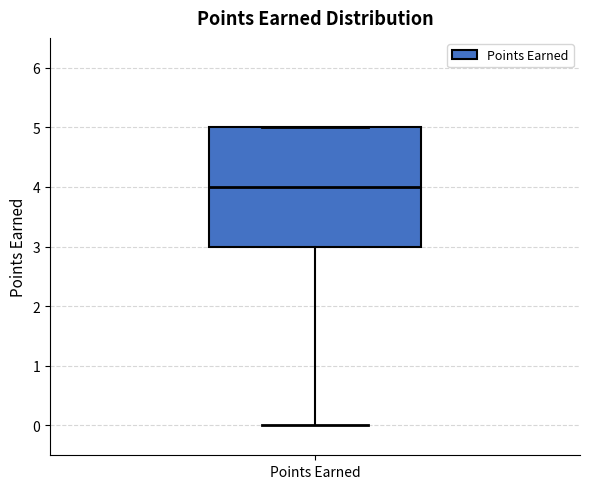

Where is the upper edge of the box for Points Earned on the y-axis? The values are not printed on the chart, so give them approximately, as read against the axis.

5